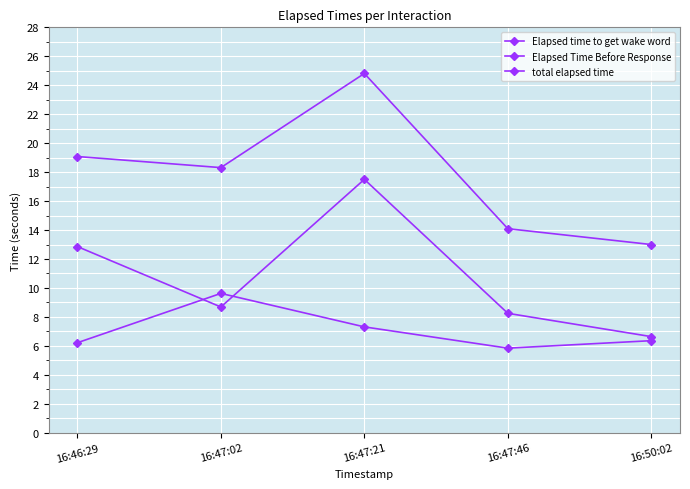

What is the total value across all series at 16:47:02?

36.6